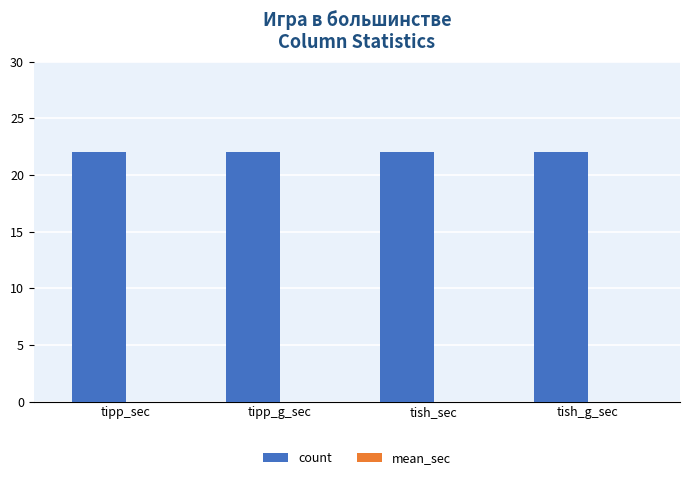

List the series in order of their peak value, lowest first.

mean_sec, count